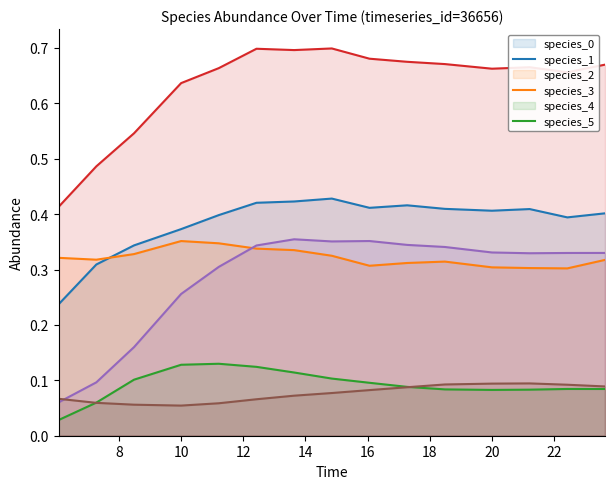

Which series has the largest range (max minus min)?

species_4